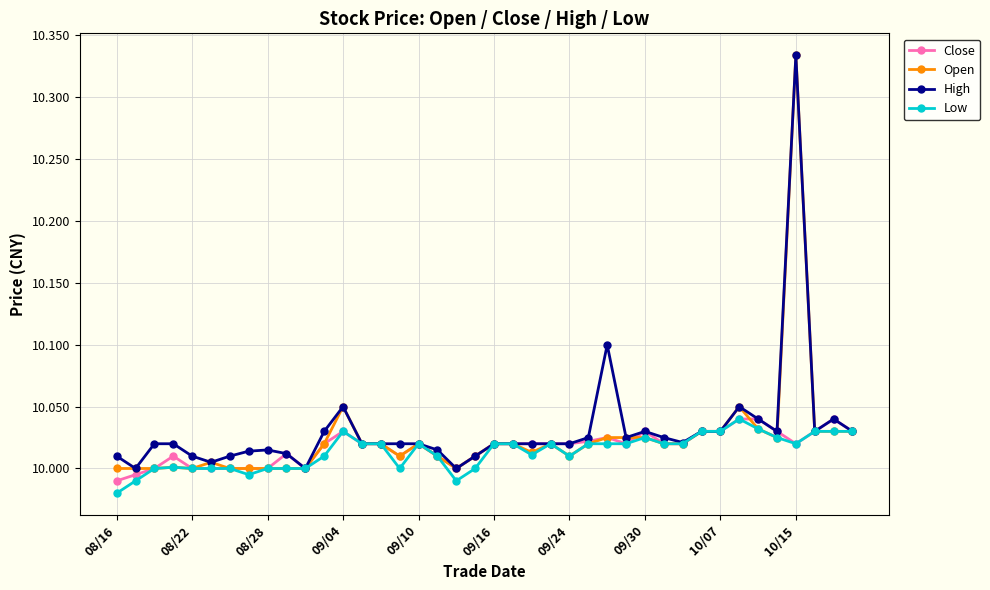

True or false: Low has more than 0 points higher than both neighbors.

True